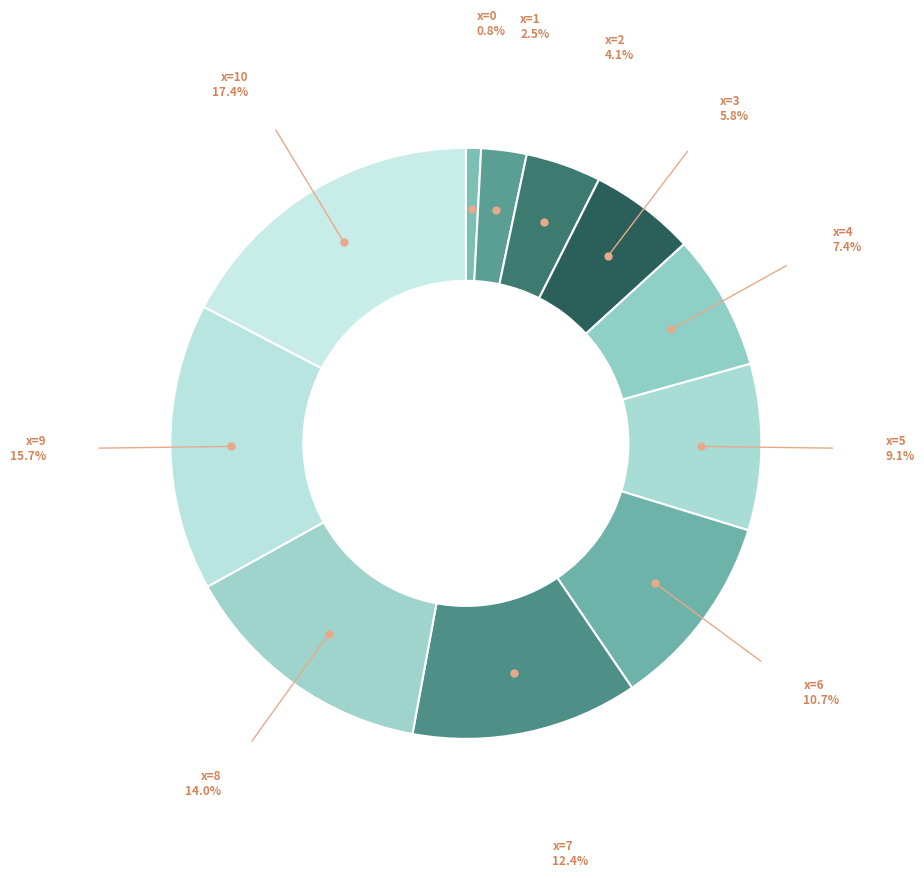

Which has a higher value, x=6 or x=3?

x=6